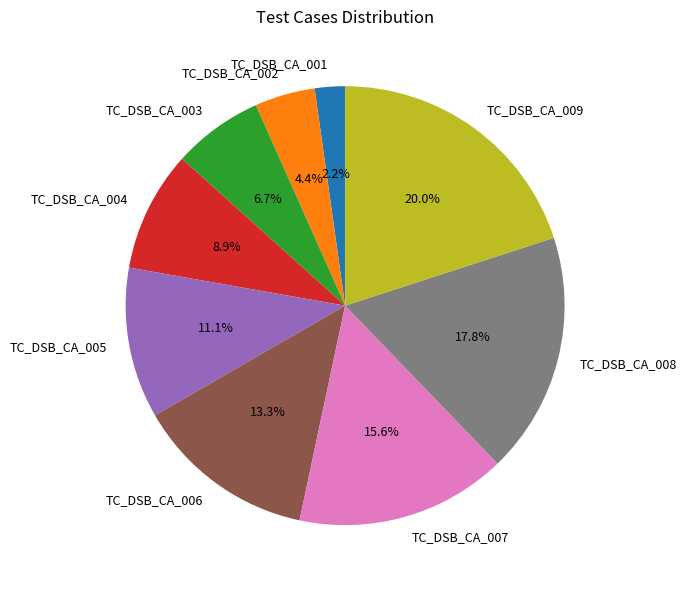

Which slice is the largest?

TC_DSB_CA_009